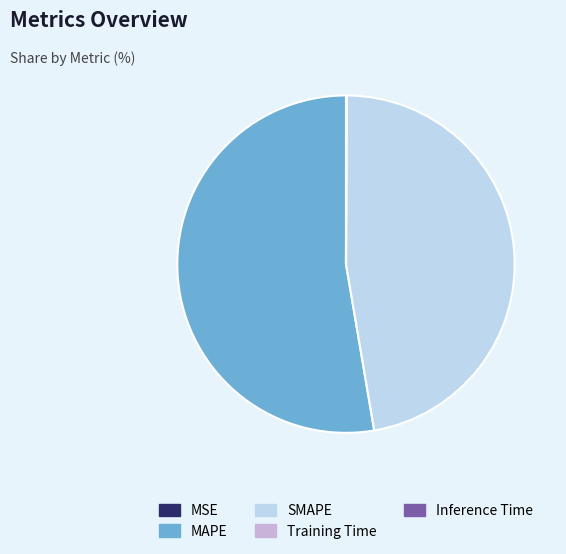

Which slice is the largest?

MAPE